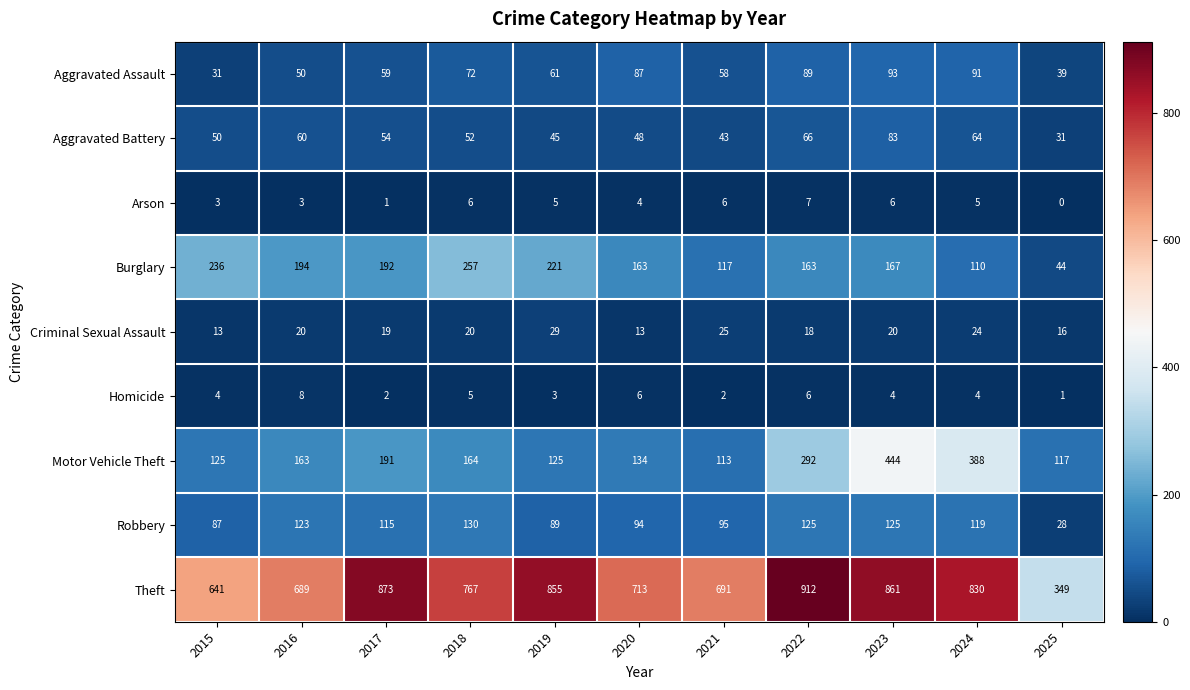

What is the total value across all series at 2018?

1473